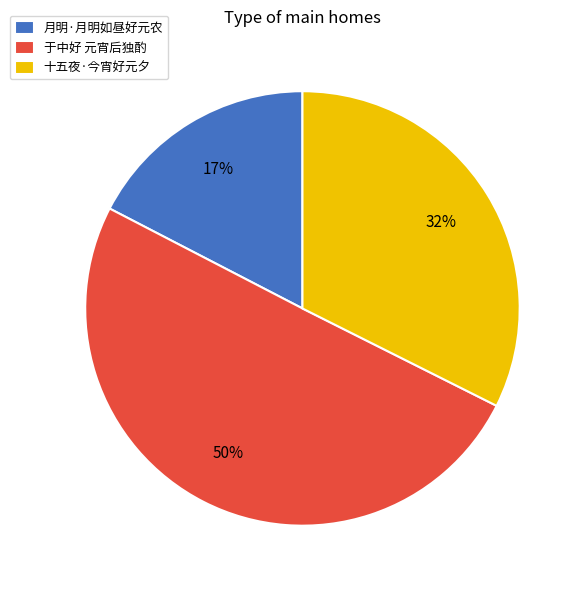

Between 月明·月明如昼好元农 and 于中好 元宵后独酌, which is larger?

于中好 元宵后独酌